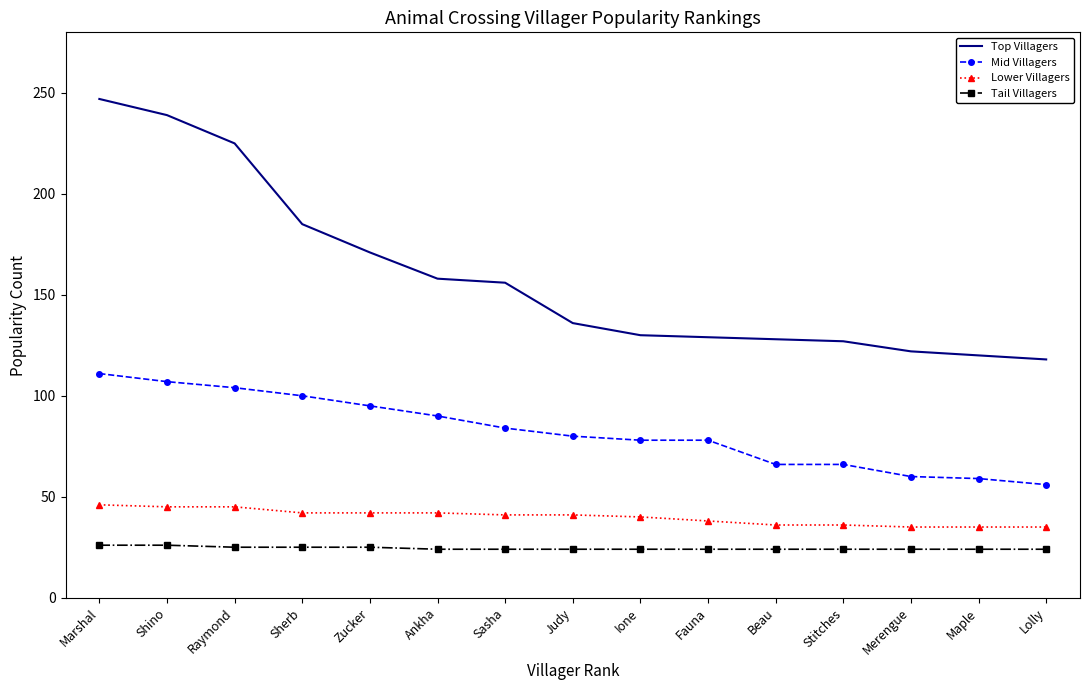

Which series has the widest spread of values?

Top Villagers